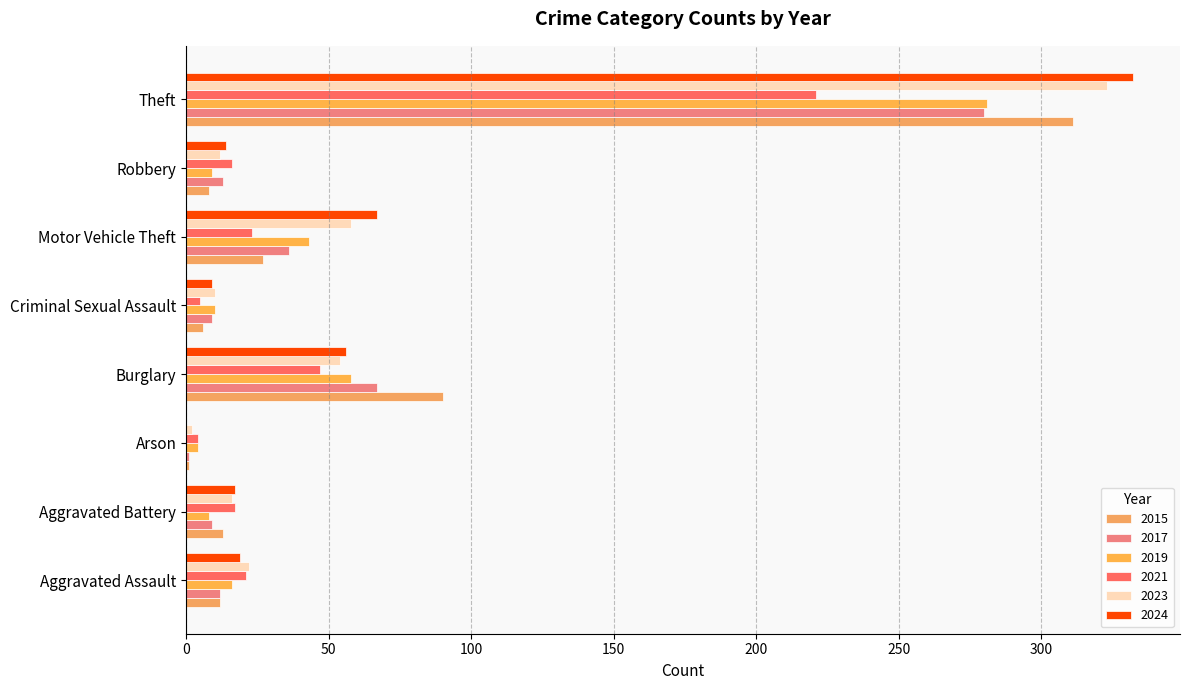

At which label does 2021 reach its peak?

Theft